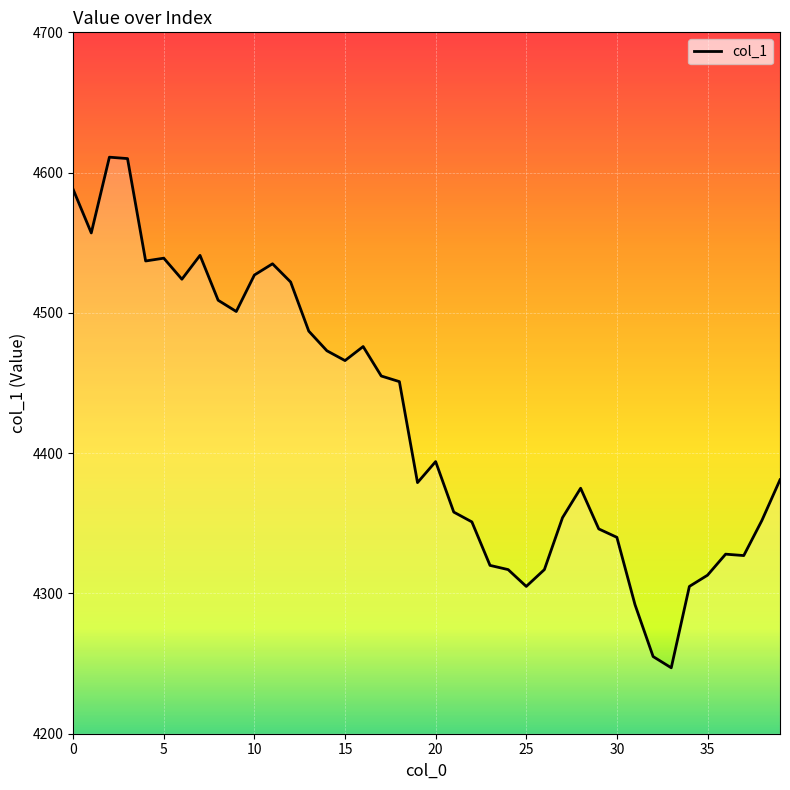

What is the greatest value displayed?

4611